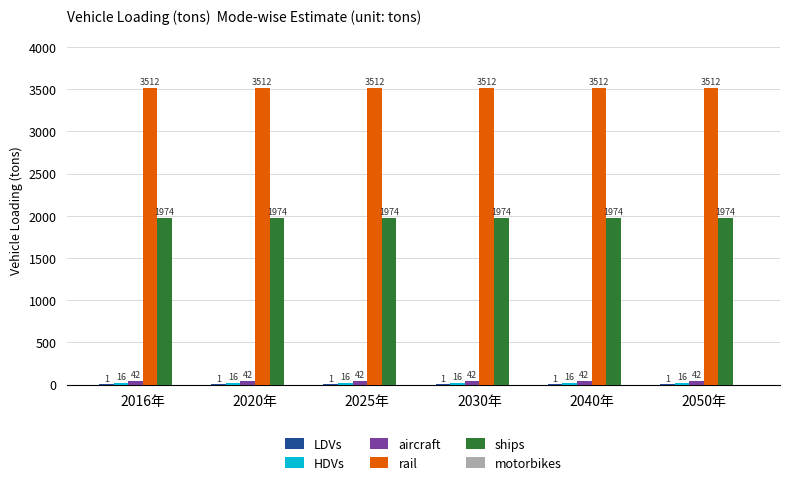

True or false: ships has a value of 3045.4 at 2050年.

False